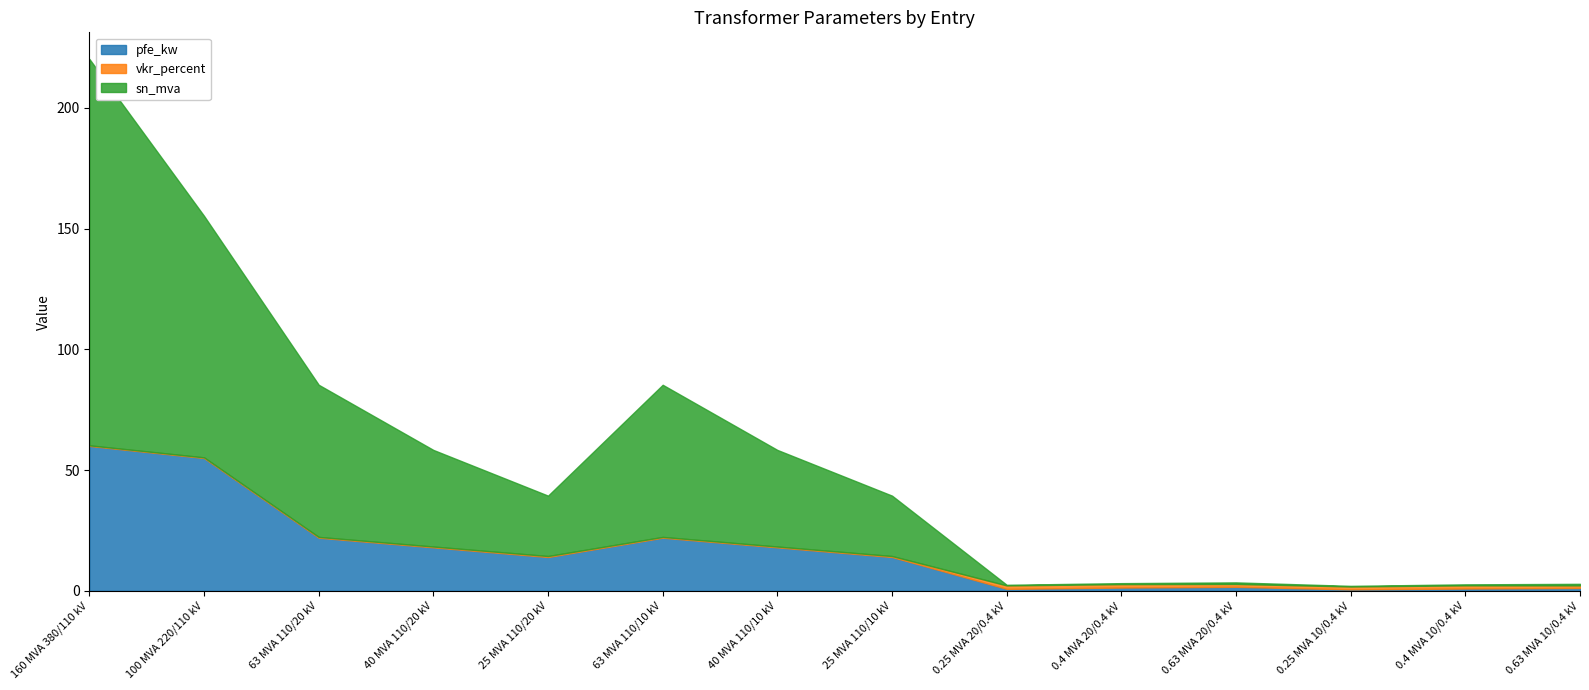

The value of pfe_kw at 0.4 MVA 20/0.4 kV is 2.2. True or false?

False